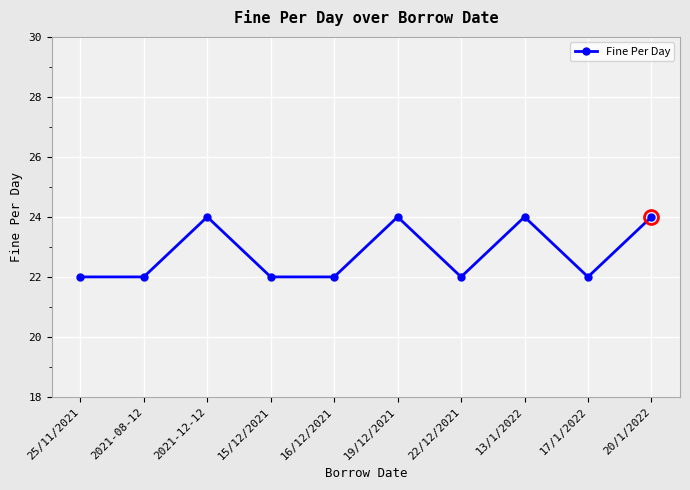

Is this an area chart (filled region under the line)?

No